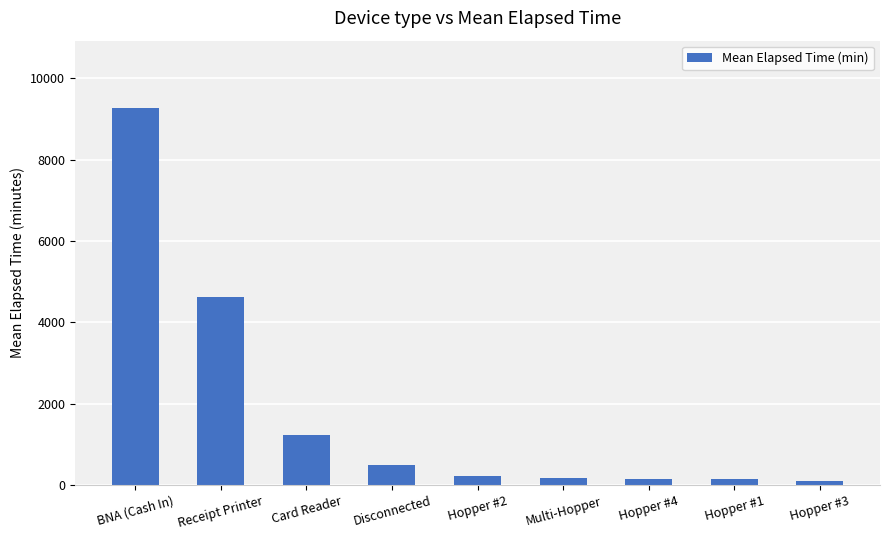

What is the change in value from Card Reader to Hopper #2?

-1012.5